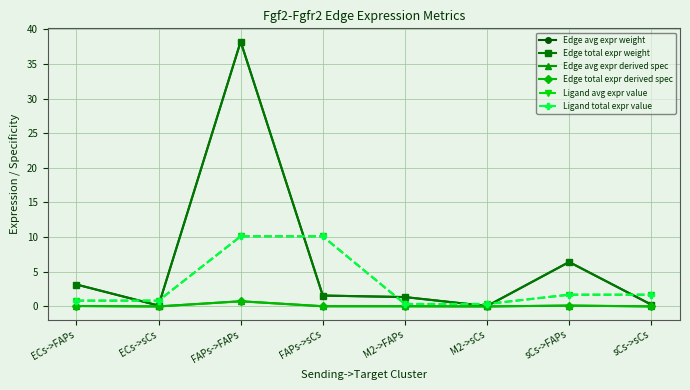

True or false: Edge avg expr derived spec has a value of 0.1 at ECs->FAPs.

False